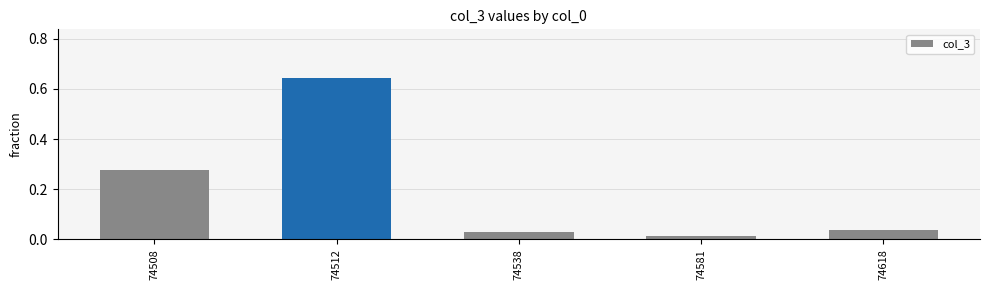

Are the bars grouped side by side (vs. stacked)?

No